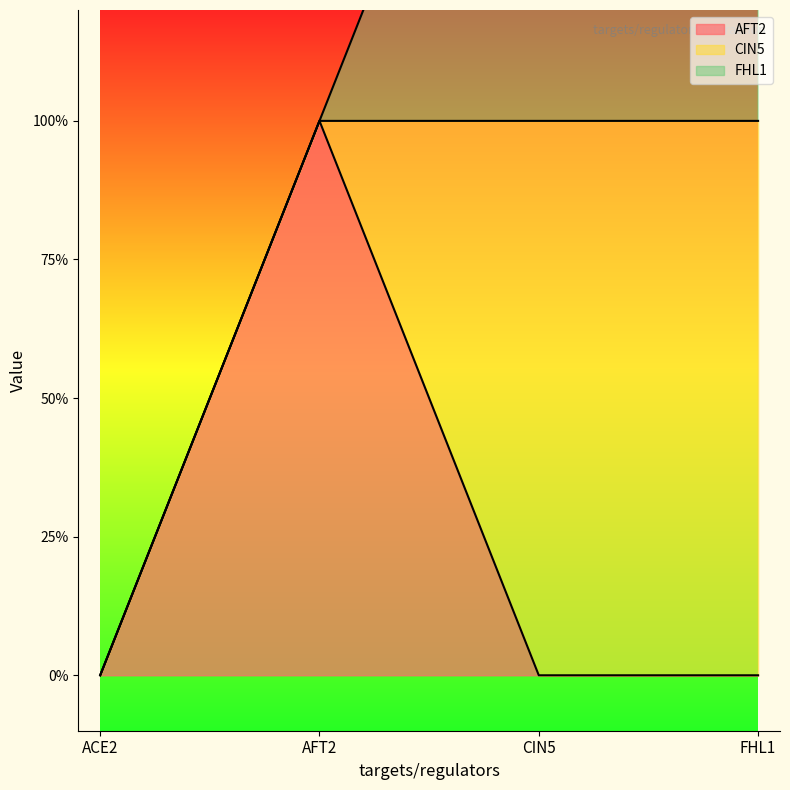

What is the sum of all FHL1 values?

2